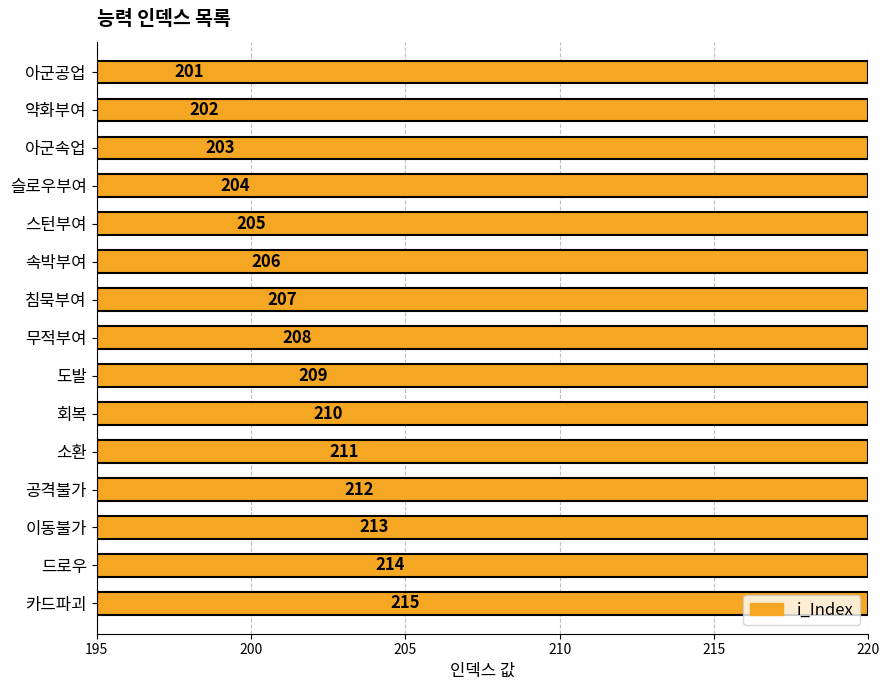

The value at 무적부여 is 71. True or false?

False